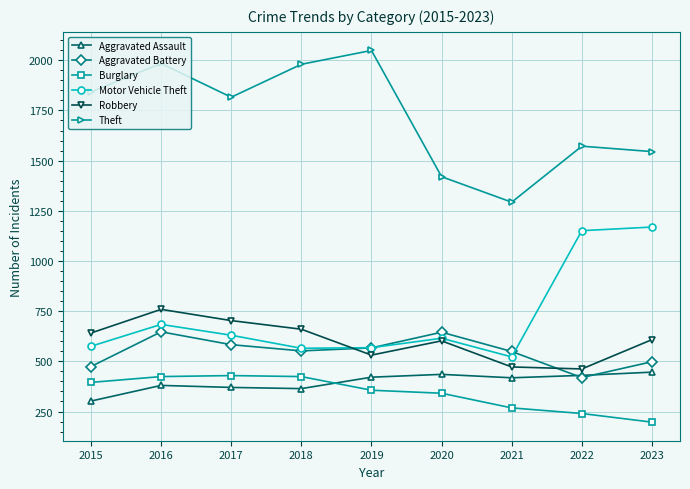

Where does the Robbery series first go above 608?

2015